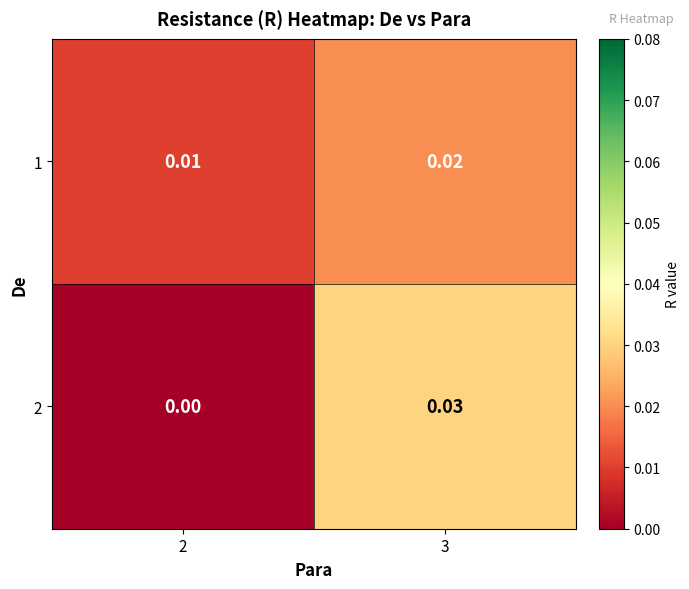

Is the value of 1 at 3 greater than the value of 2 at 2?

Yes